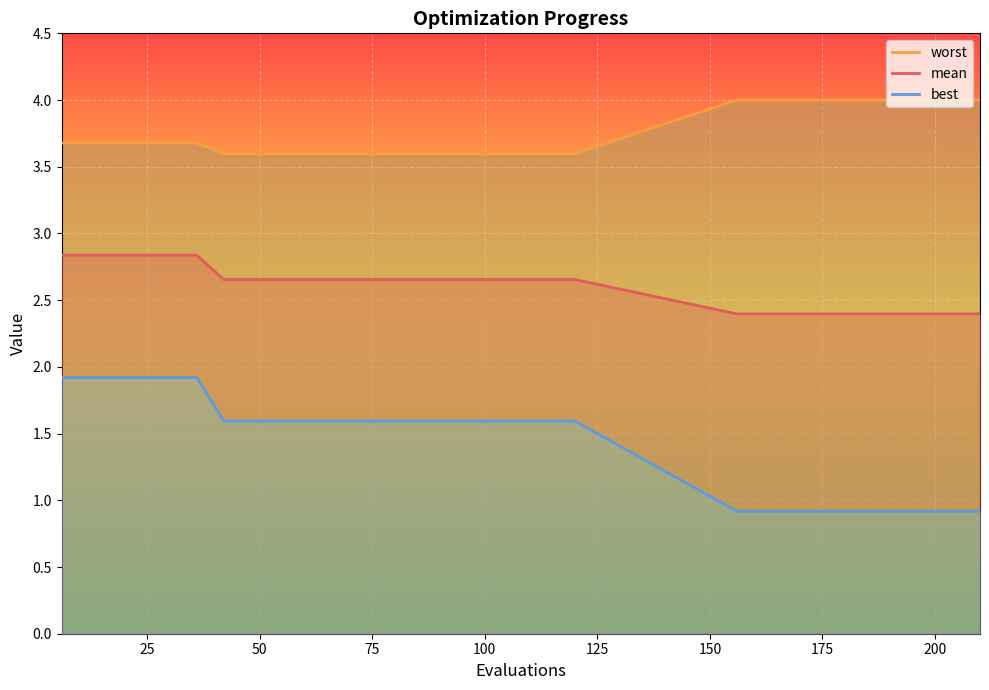

What is the lowest value of the mean series?

2.4